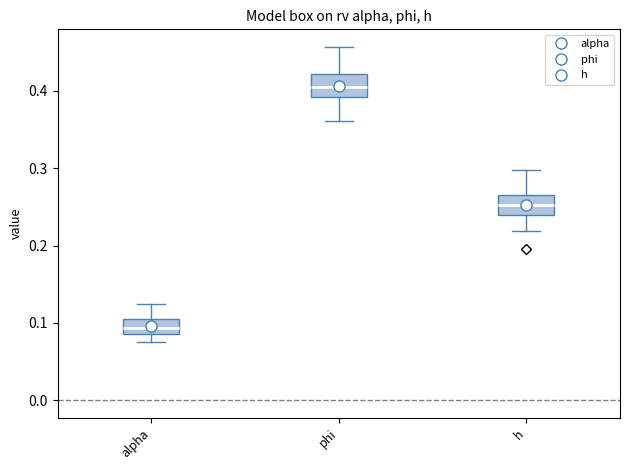

Reading left to right, read every box against the y-axis: the position of its median line, the range the box covers, and the ends of its whiskers. The values are not printed on the chart, so give them approximately, as read against the axis.

alpha: median 0.09 (inside the box), box 0.09 to 0.11, whiskers 0.07 to 0.12
phi: median 0.40, box 0.39 to 0.42, whiskers 0.36 to 0.46
h: median 0.25, box 0.24 to 0.26, whiskers 0.22 to 0.30